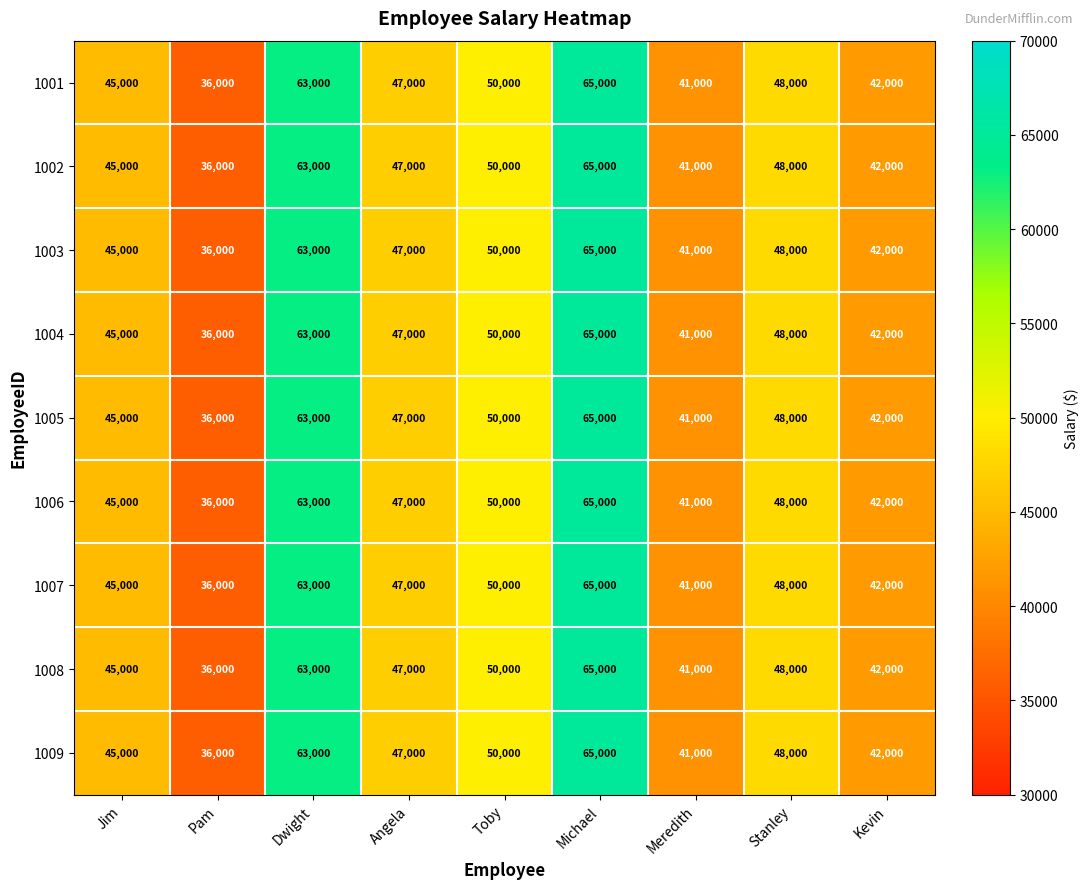

At how many categories does at least one series exceed 55657?

2